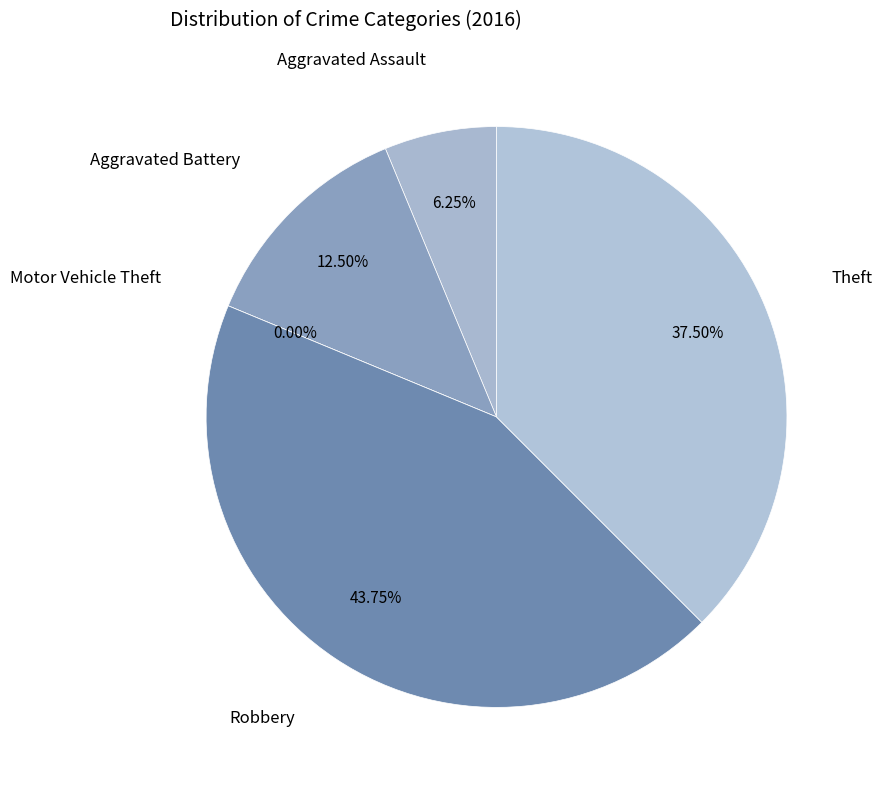

To the nearest percent, what is the difference between the Motor Vehicle Theft and Theft slice percentages?

38%